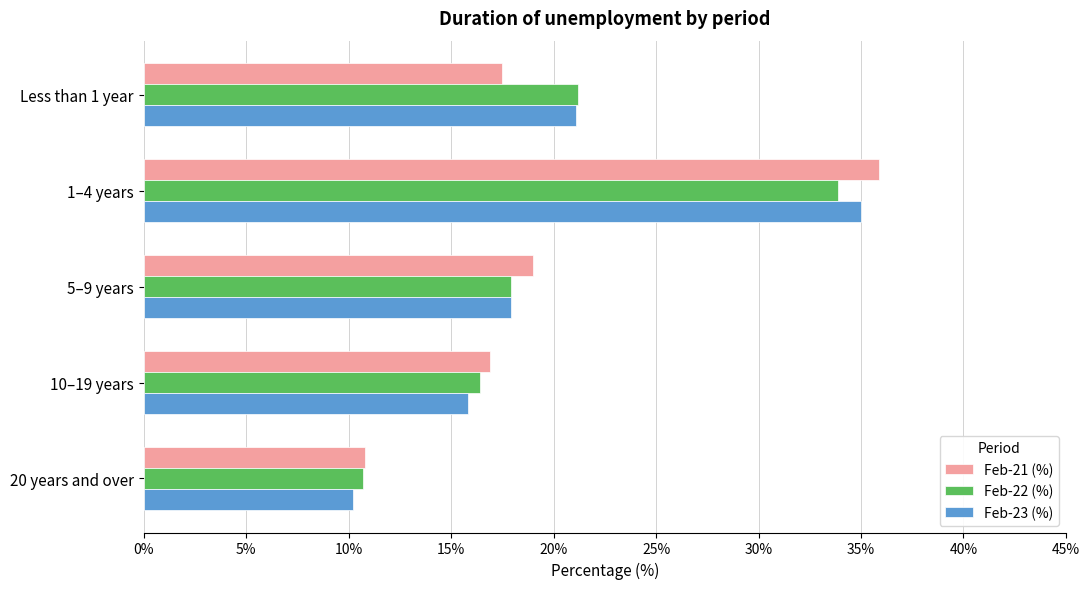

Is the value of Feb-21 (%) at 1–4 years greater than the value of Feb-22 (%) at Less than 1 year?

Yes